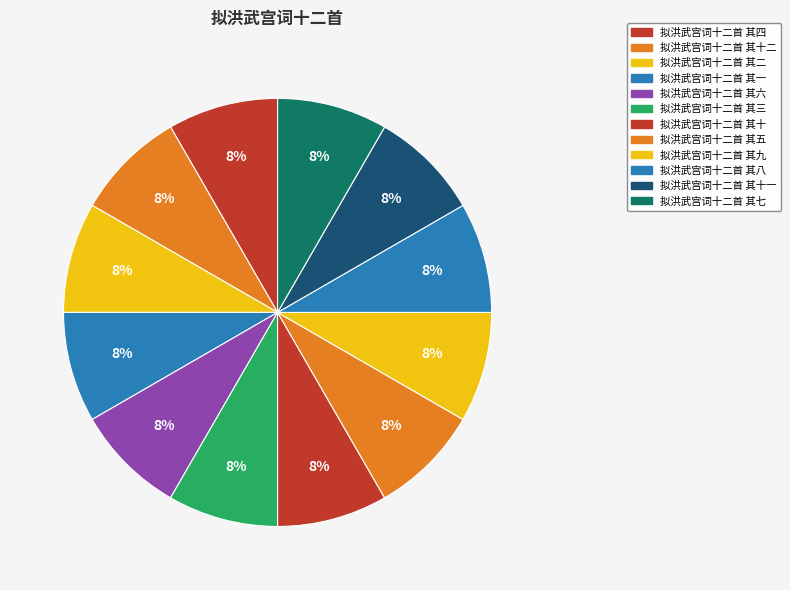

Count the number of slices in the pie.

12